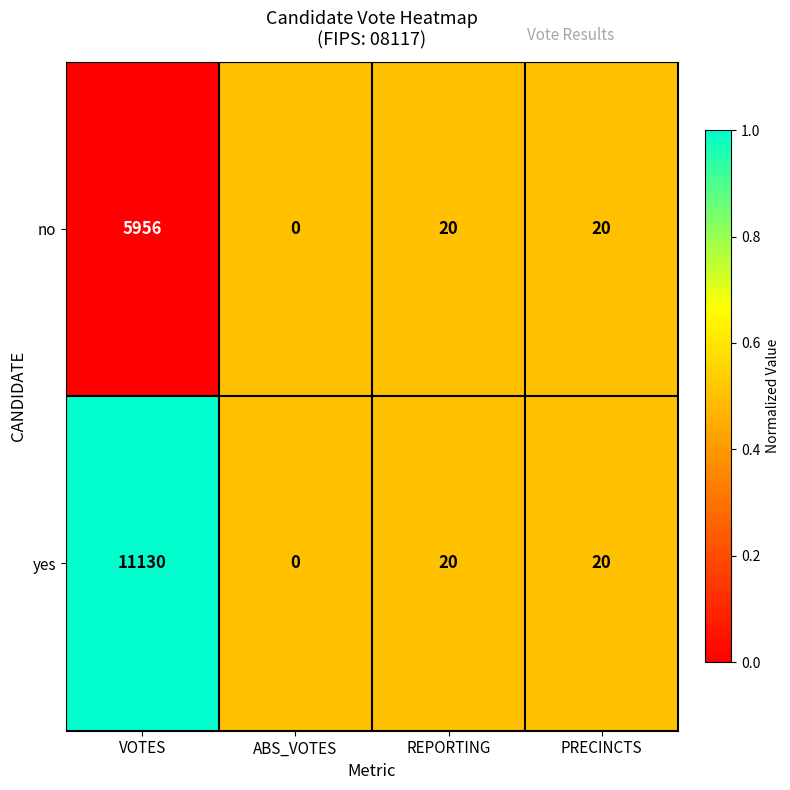

List the series in order of their overall mean, lowest first.

no, yes